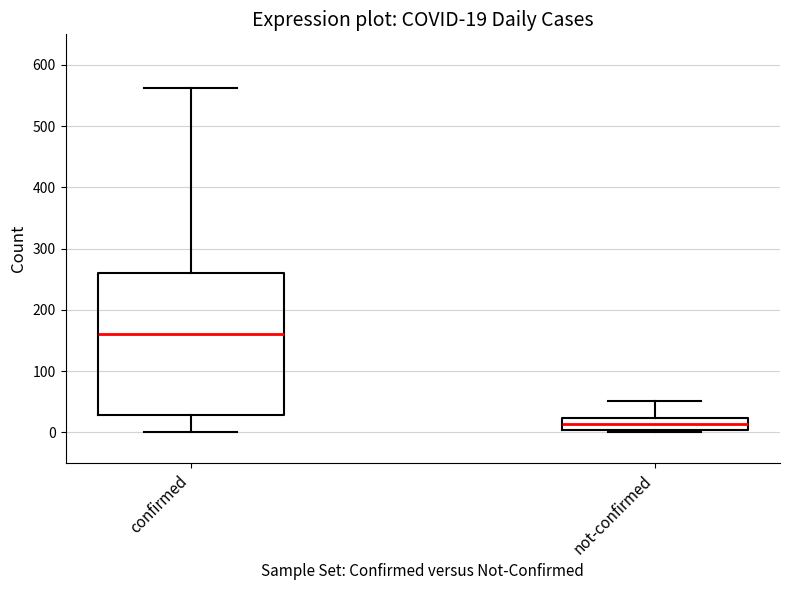

Comparing the boxes themselves (not the whiskers), which one is the tallest?

confirmed